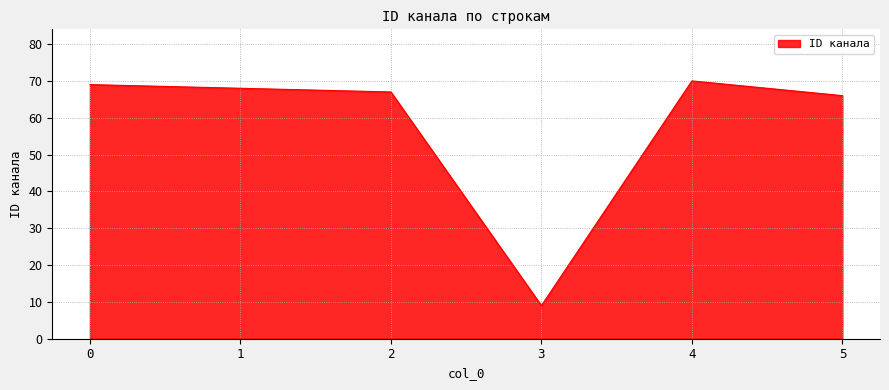

What is the maximum value shown in the chart?

70